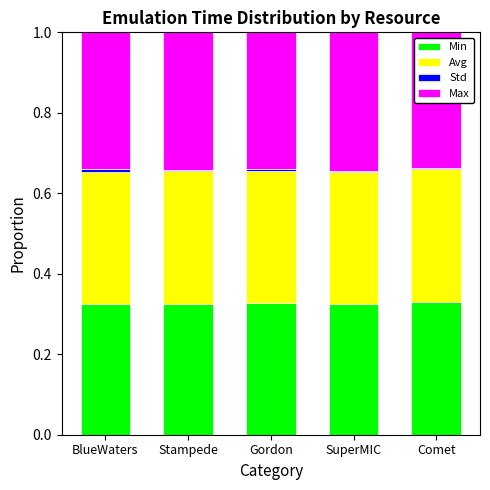

Which series has the largest total across all categories?

Max